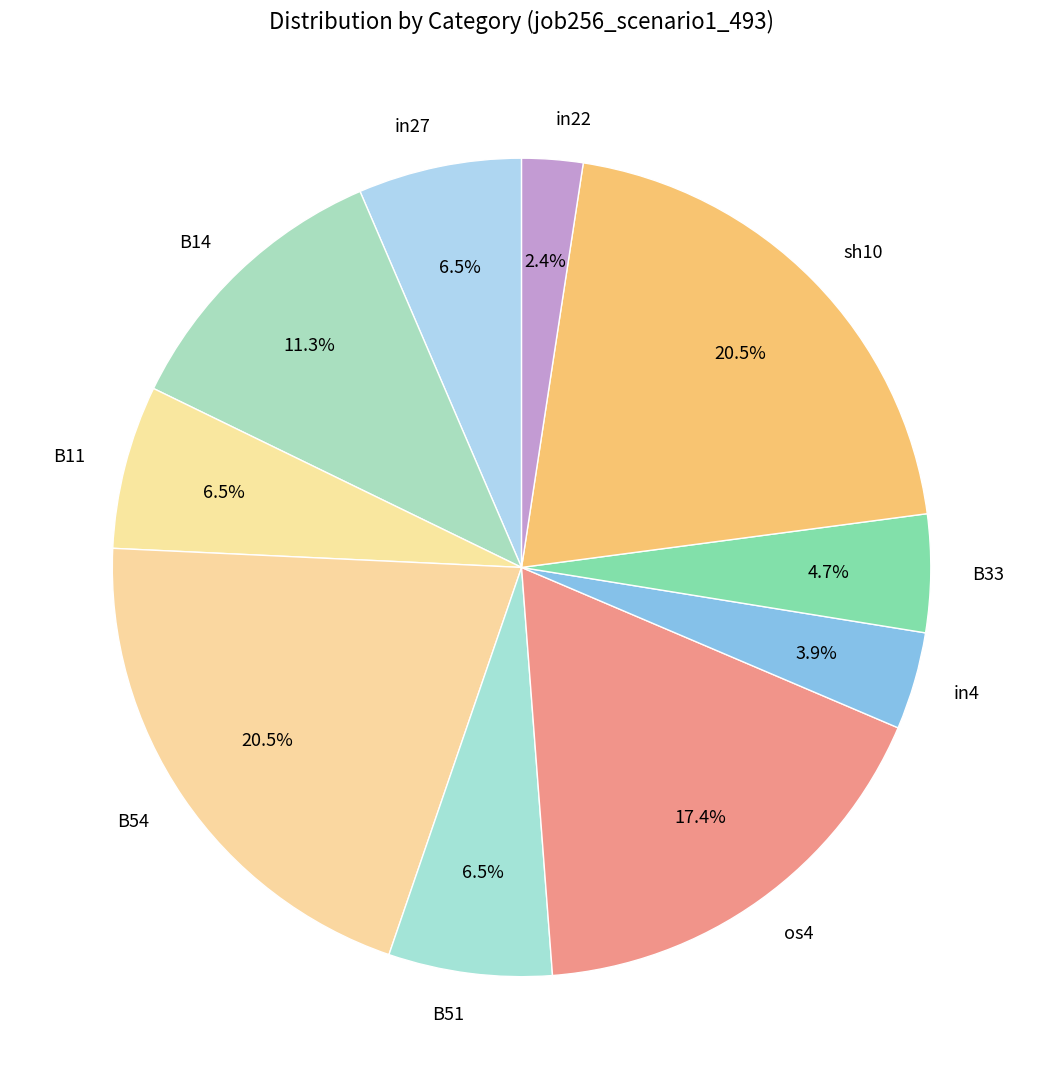

To the nearest percent, what portion does in4 represent?

4%